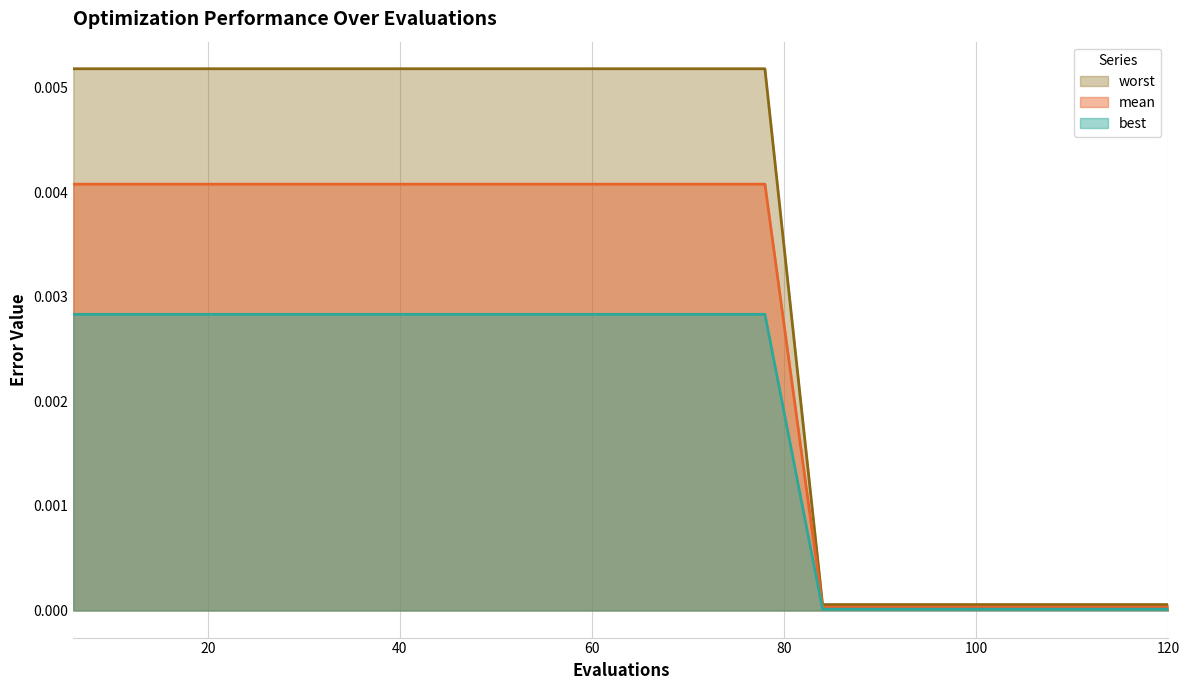

Which series has the largest range (max minus min)?

worst